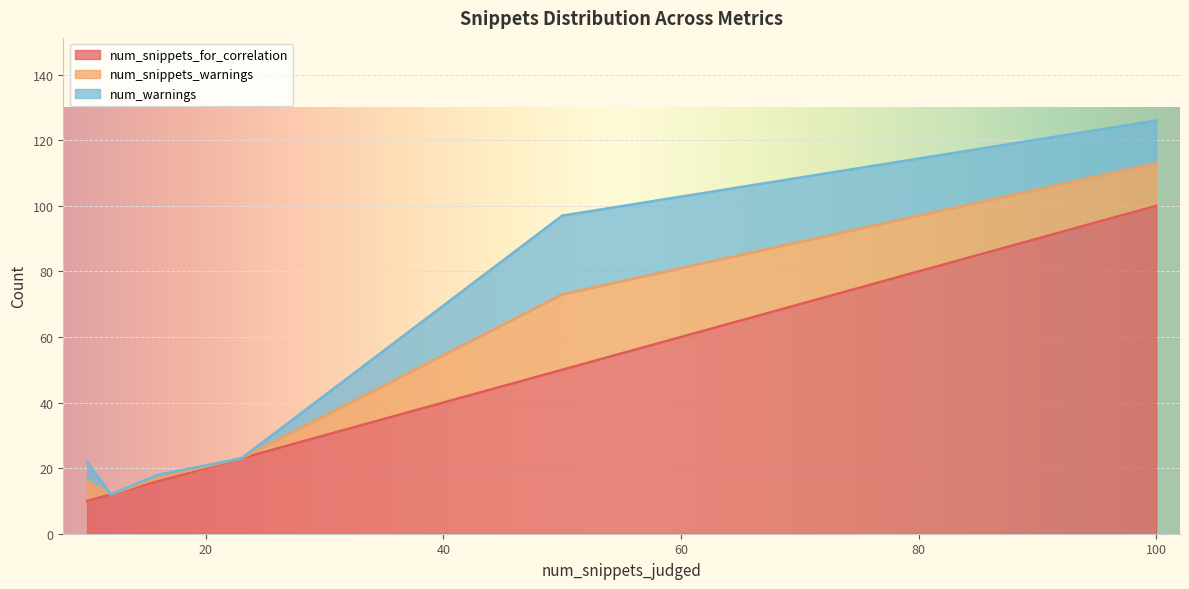

What is the maximum value for num_snippets_for_correlation?

100